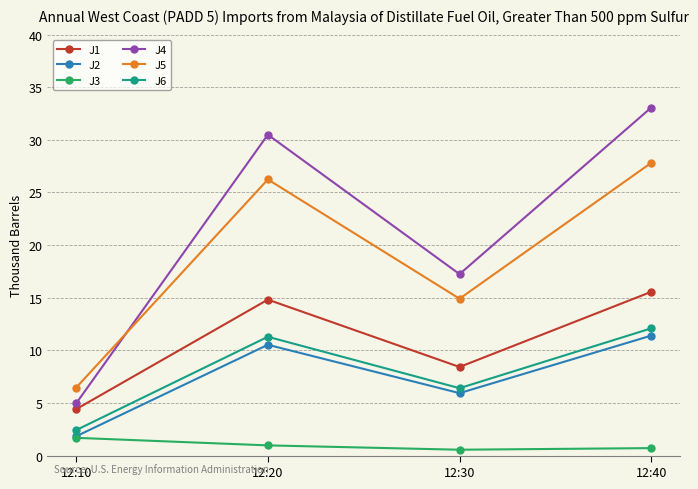

Does the chart have visible grid lines?

Yes